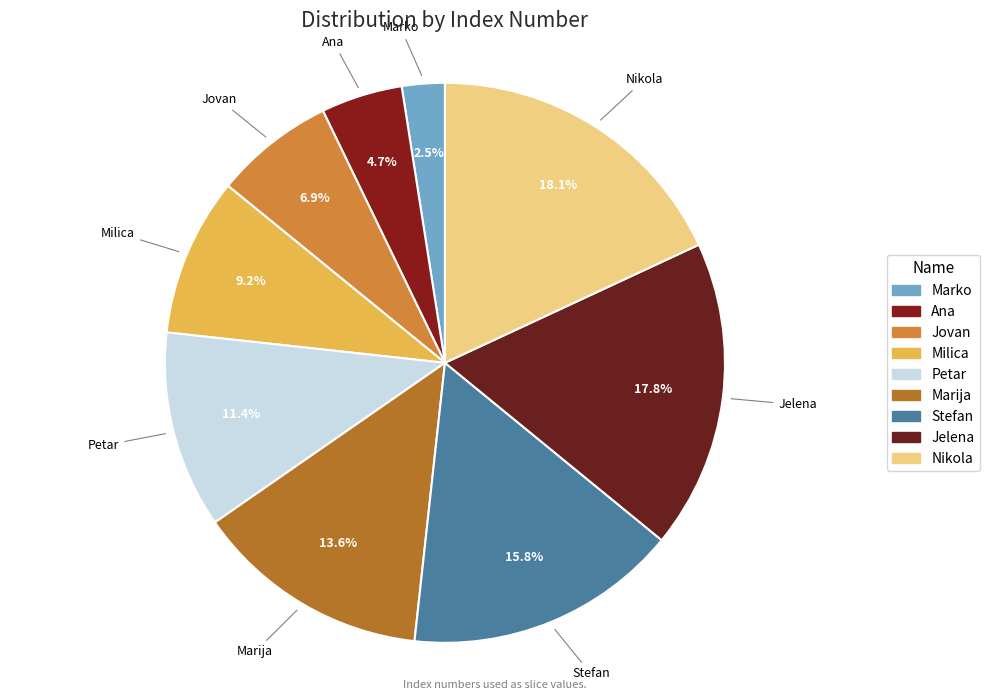

Between Jelena and Jovan, which is larger?

Jelena